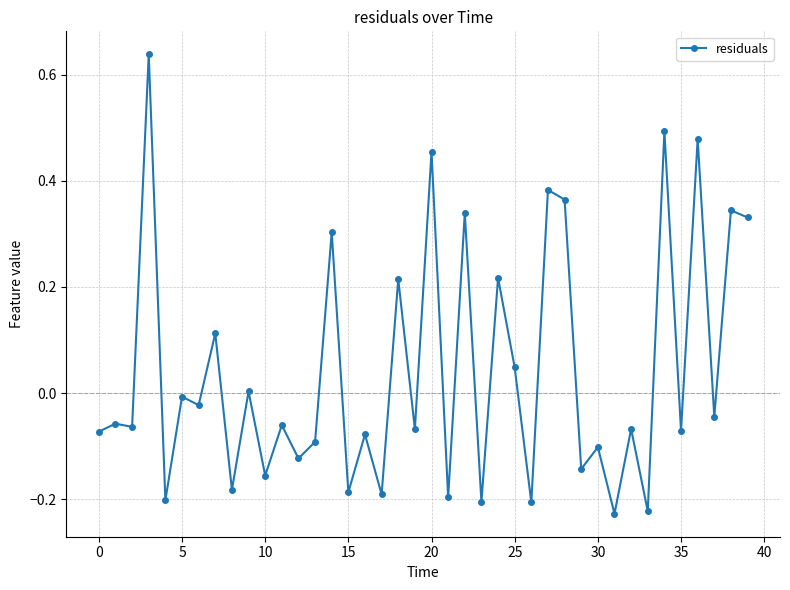

What is the sum of all values?

1.7